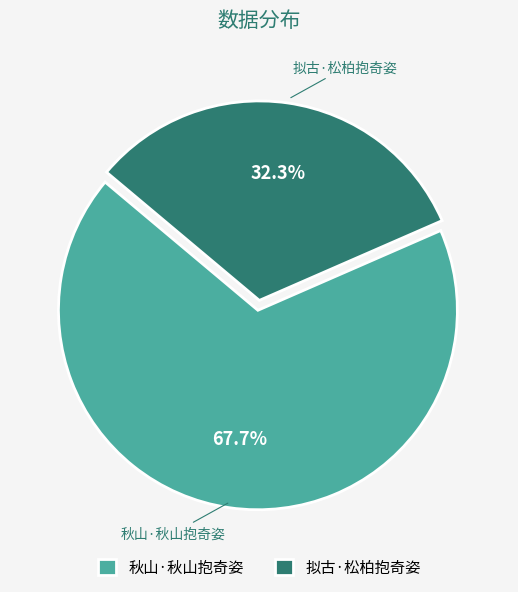

To the nearest percent, what portion does 秋山·秋山抱奇姿 represent?

68%